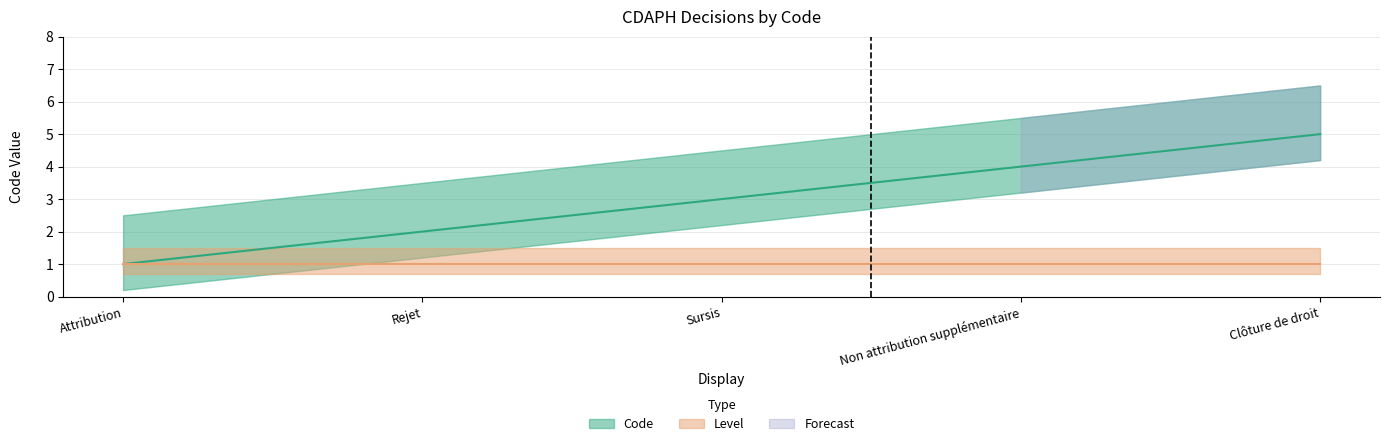

True or false: the data shows 1 at Attribution.

False